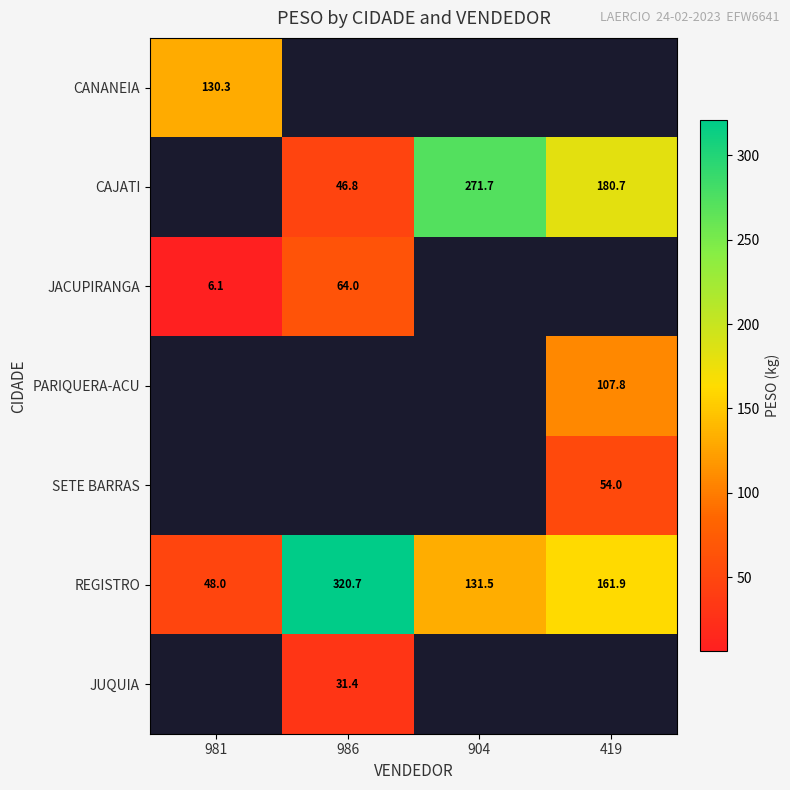

What value does the REGISTRO series have at 419?

161.9